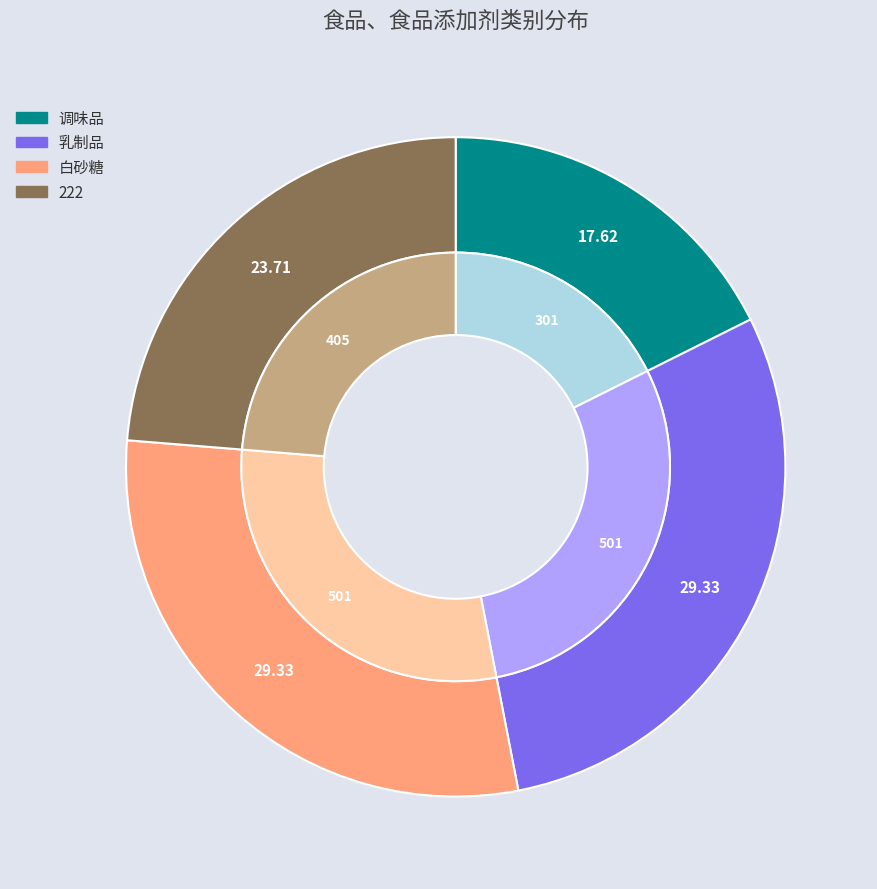

Is it true that 调味品 is 4% of the pie?

False